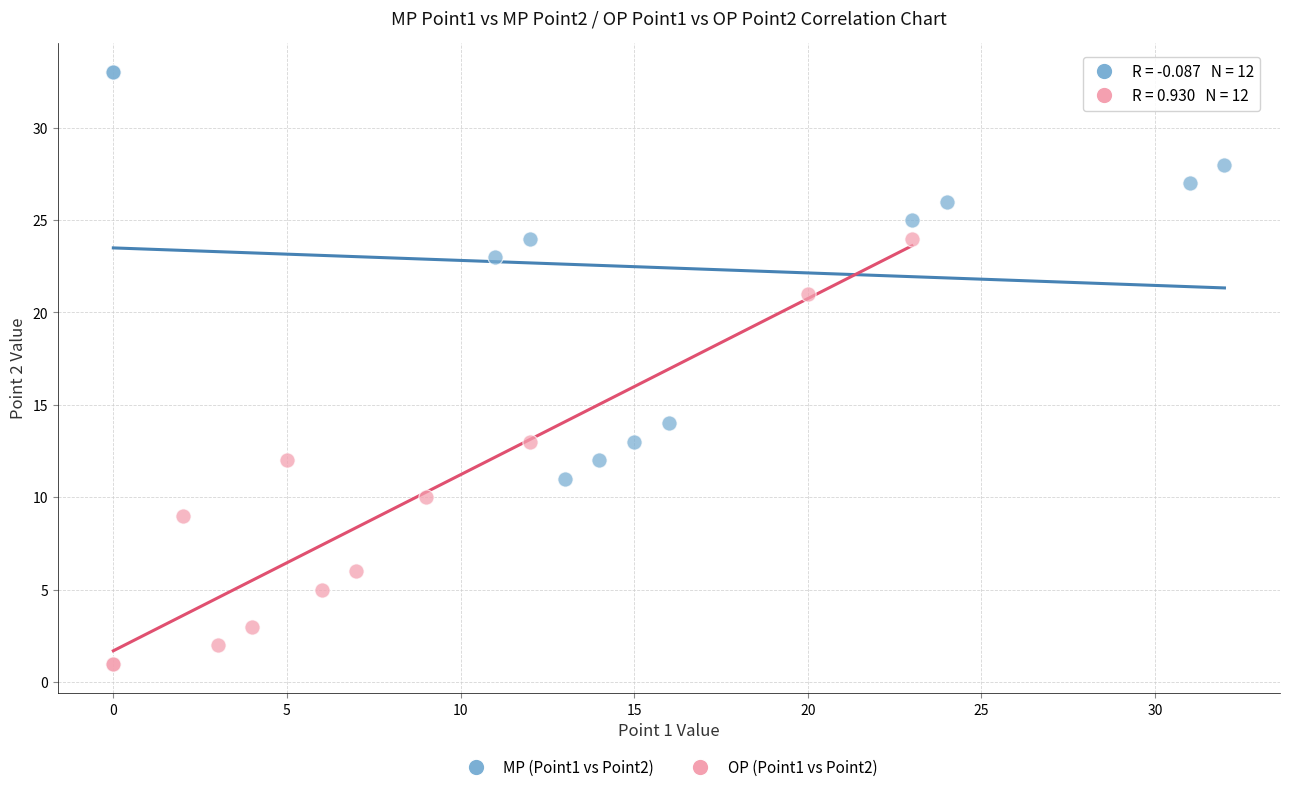

Which series reaches the minimum Y coordinate?

OP (Point1 vs Point2)